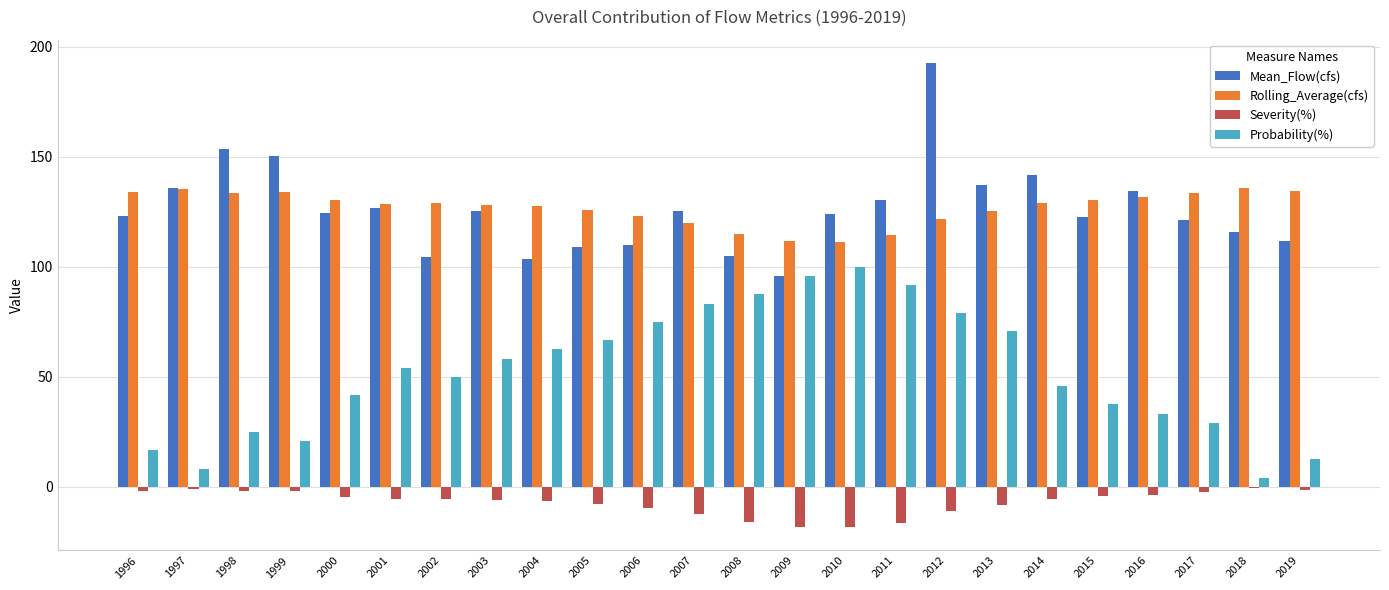

What is the maximum value shown in the chart?

192.6